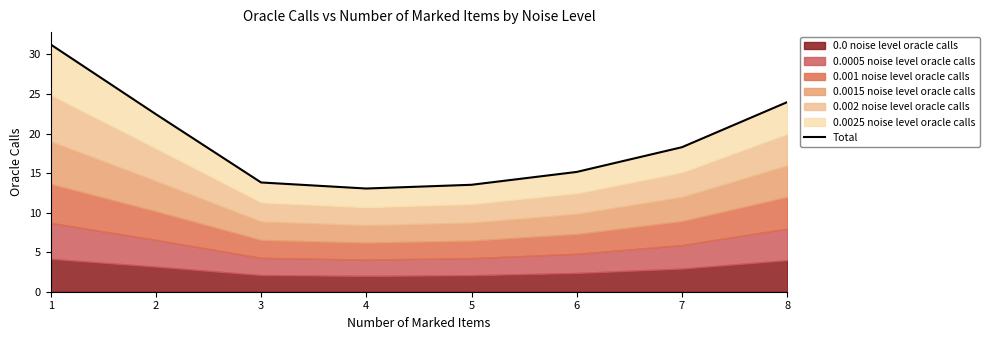

What is the approximate value at 3?

13.8